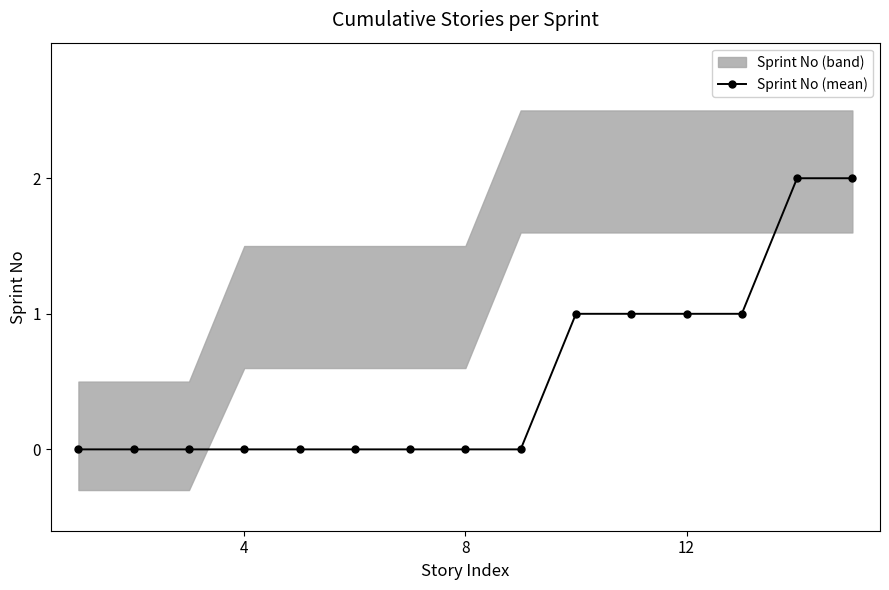

How many values are above zero?

6